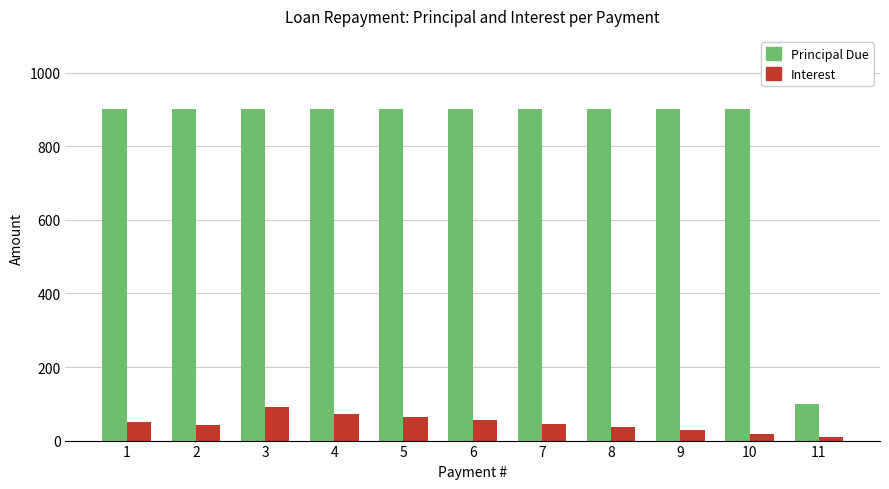

Rank the series at 2 from lowest to highest value.

Interest, Principal Due